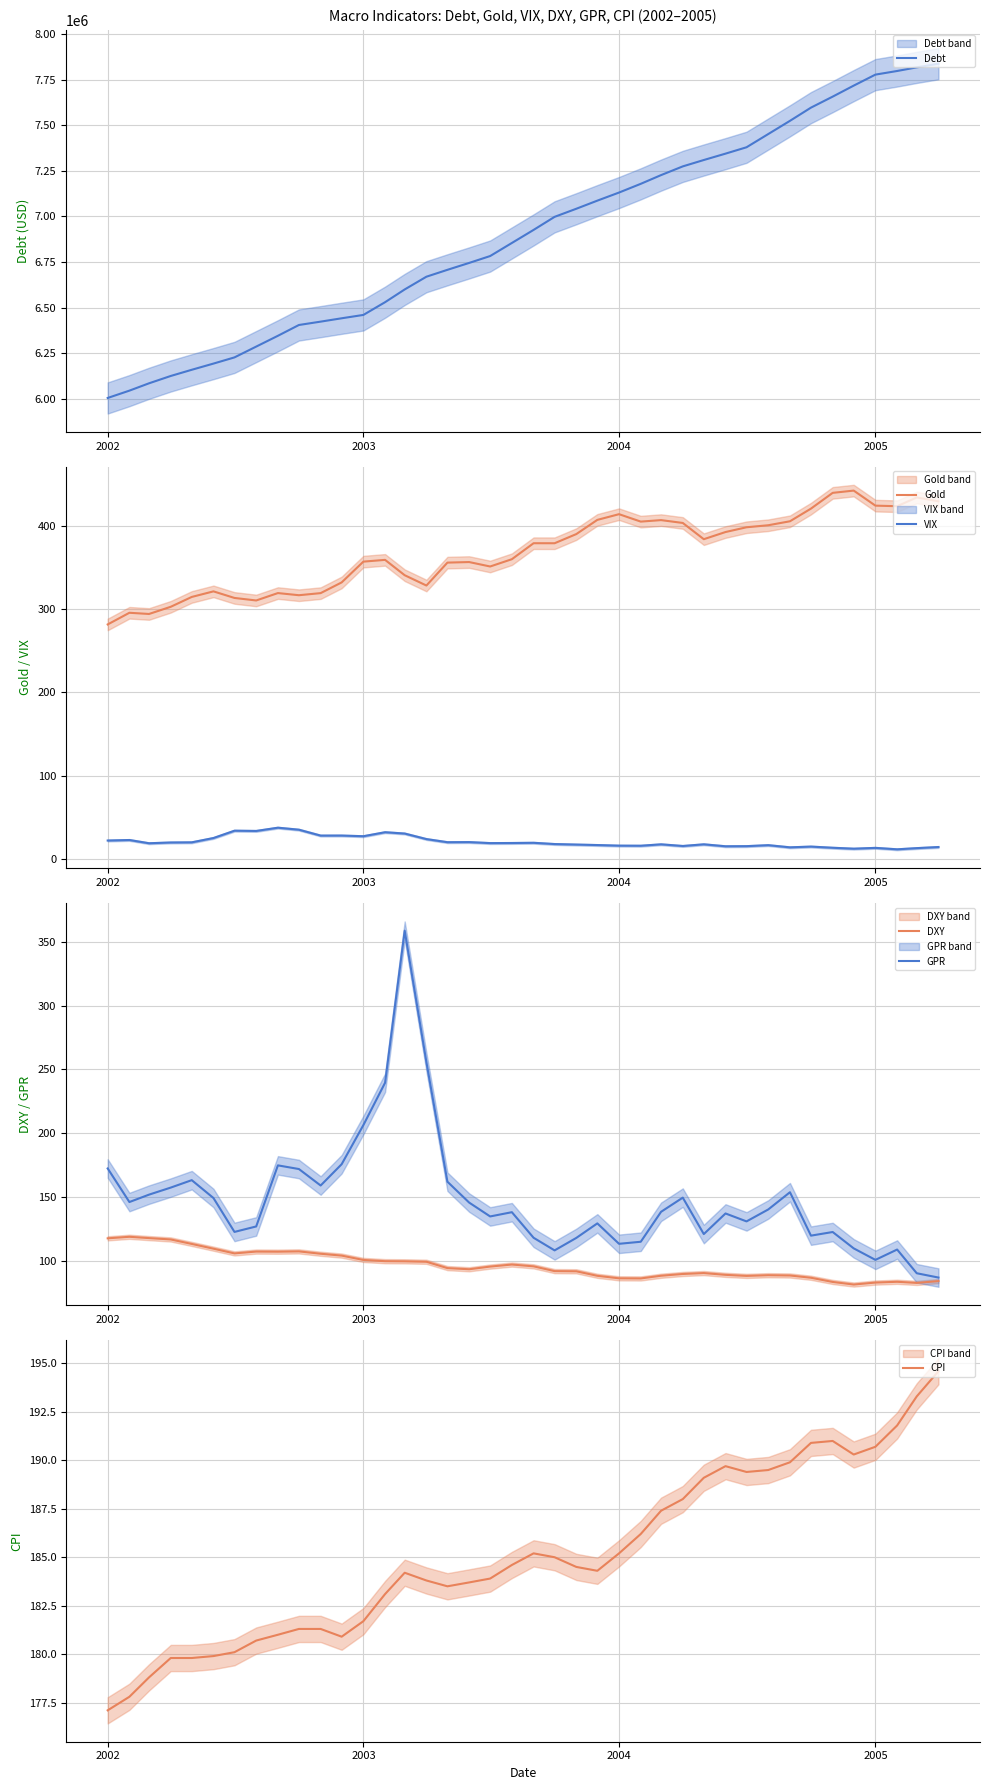

True or false: VIX and Gold intersect in this chart.

False